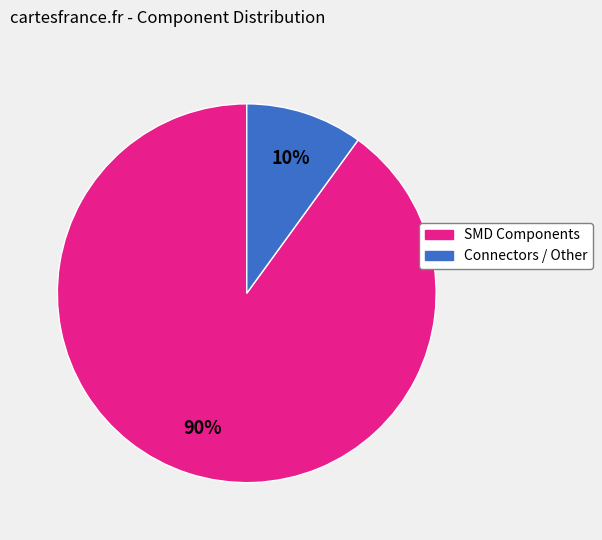

To the nearest percent, what is the difference between the SMD Components and Connectors / Other slice percentages?

80%